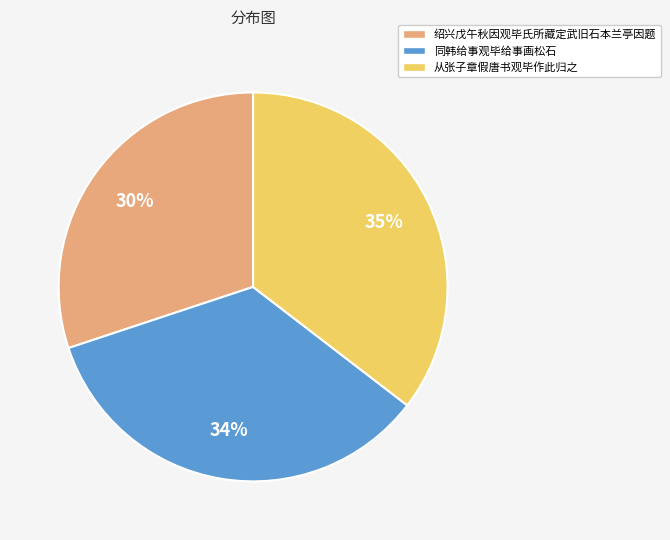

To the nearest percent, what percentage of the pie is 同韩给事观毕给事画松石?

34%